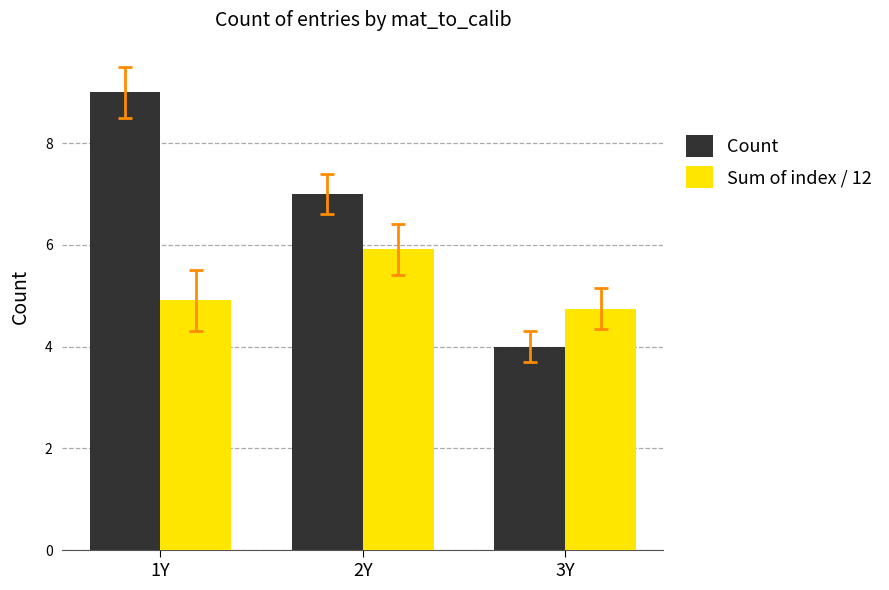

At which label does Sum of index / 12 reach its minimum?

3Y